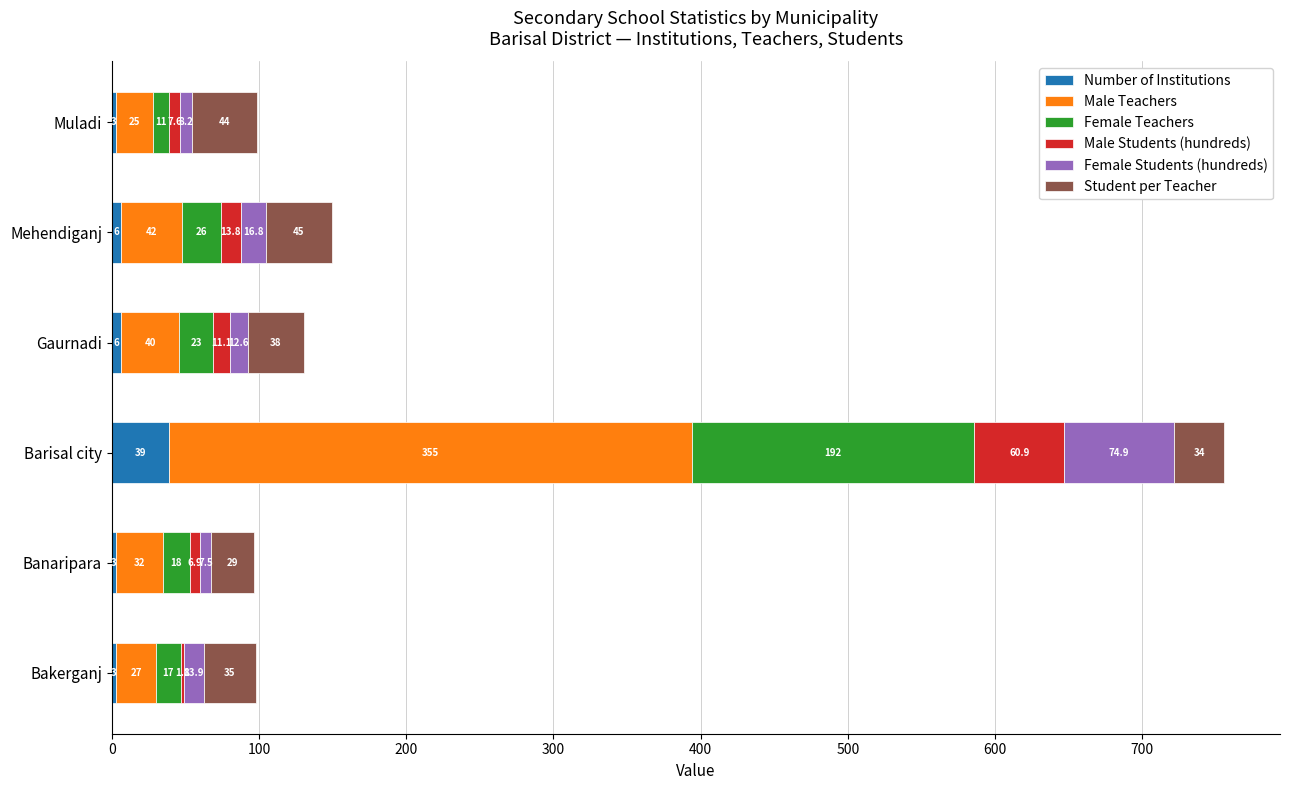

At which category is the sum across all series the highest?

Barisal city